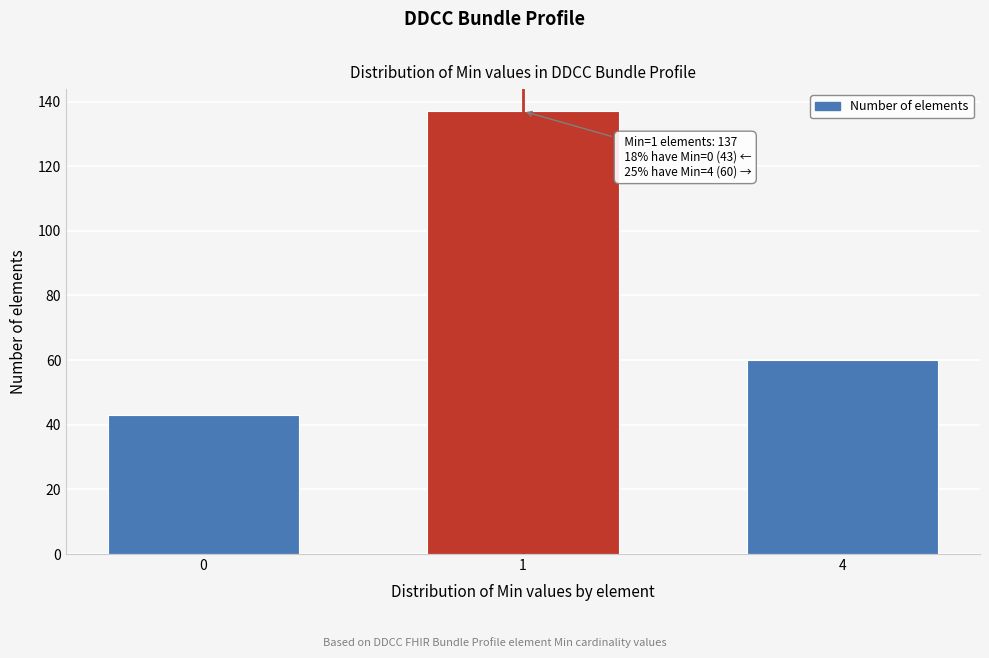

Reading left to right, extract all data points from this chart.

43	137	60